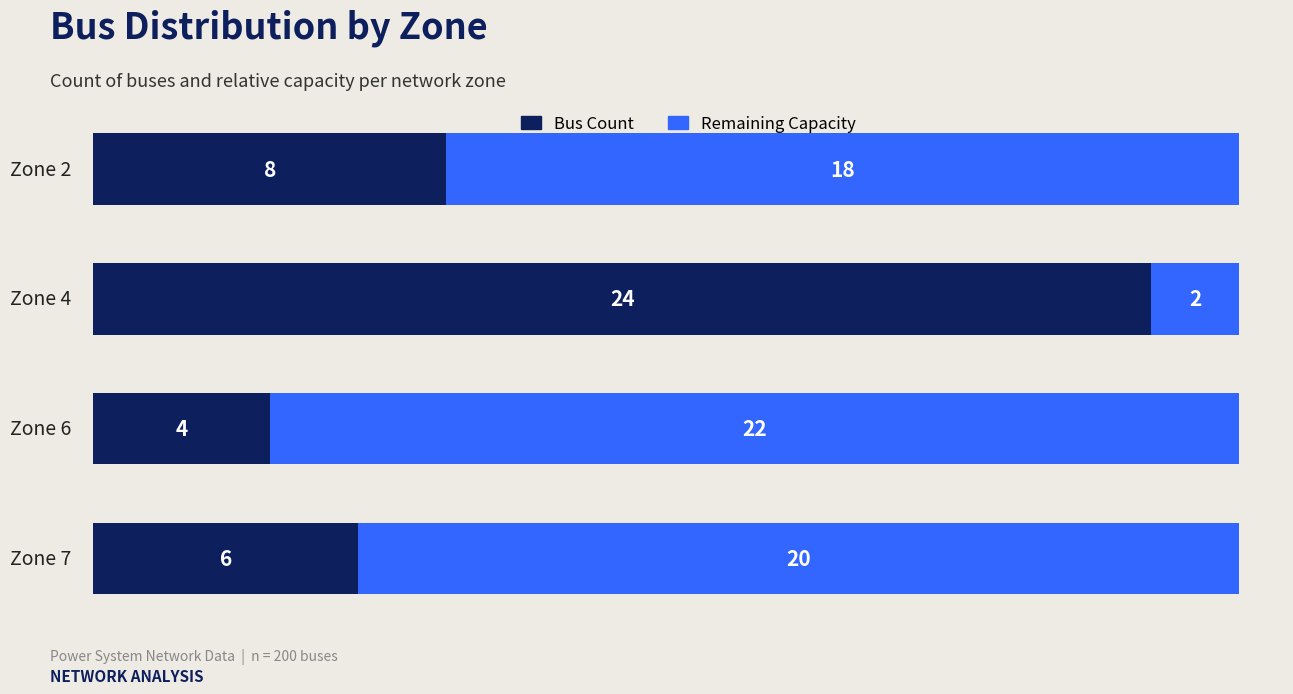

What are all the series names shown in the legend?

Bus Count, Remaining Capacity